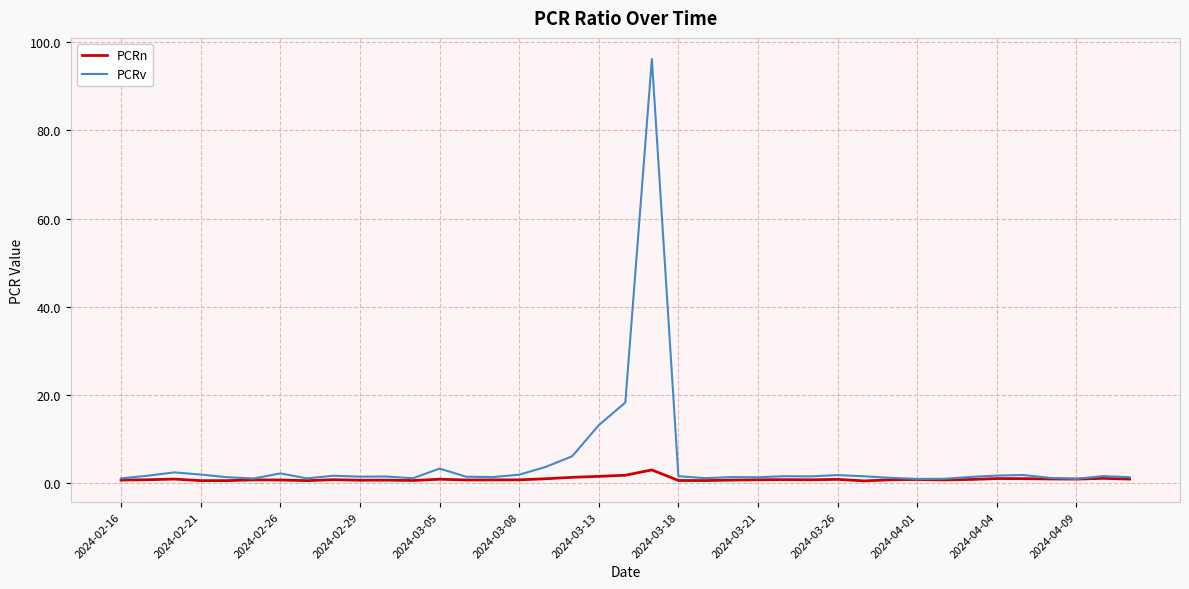

What is the maximum value shown in the chart?

96.2